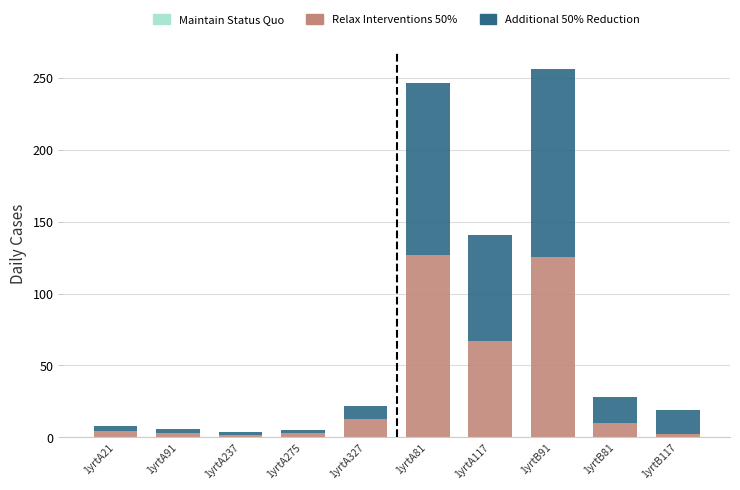

At which category is the sum across all series the highest?

1yrtB91